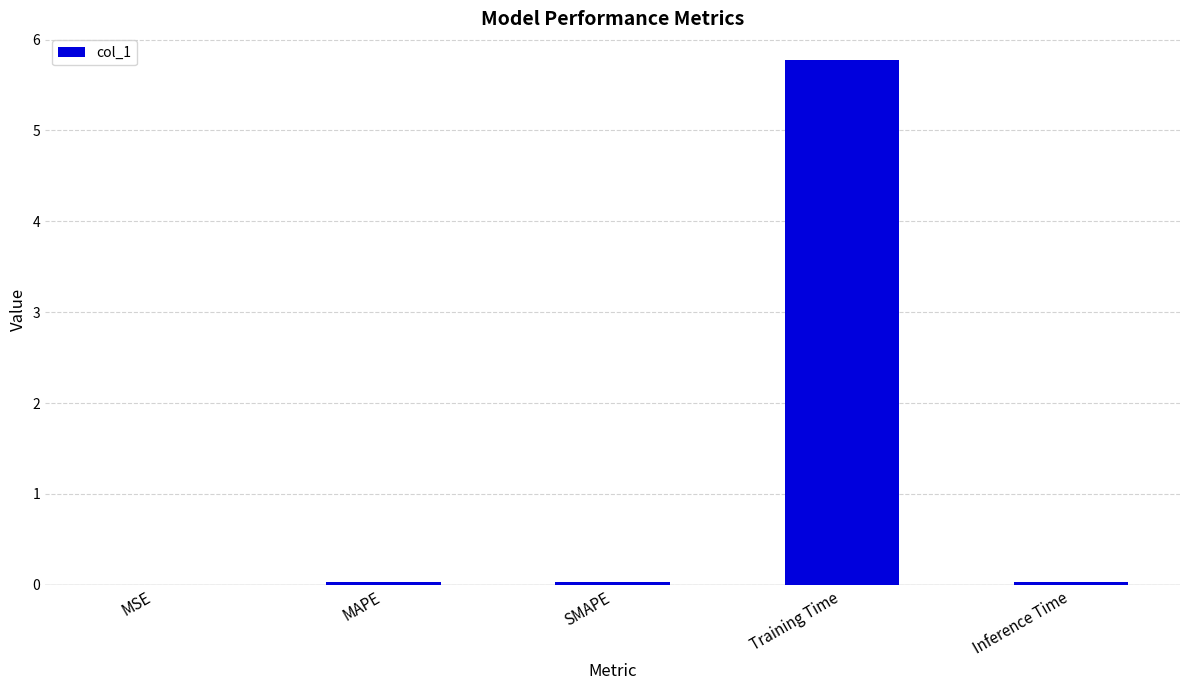

The value at Inference Time is 0.0. True or false?

True